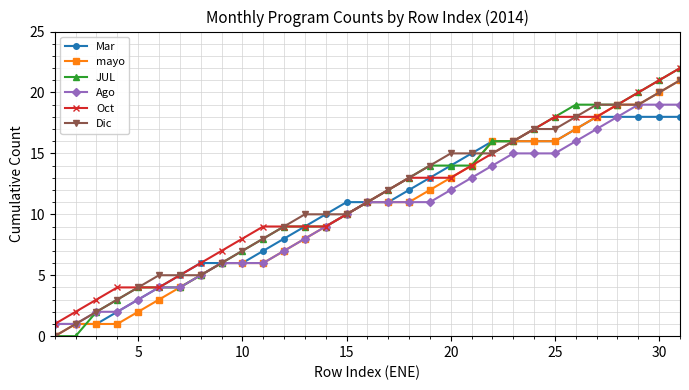

How many values in the mayo series are below 11?

15